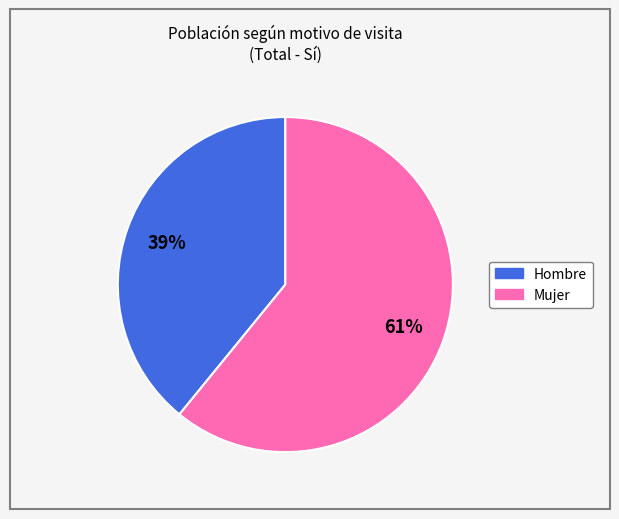

What is the majority slice?

Mujer